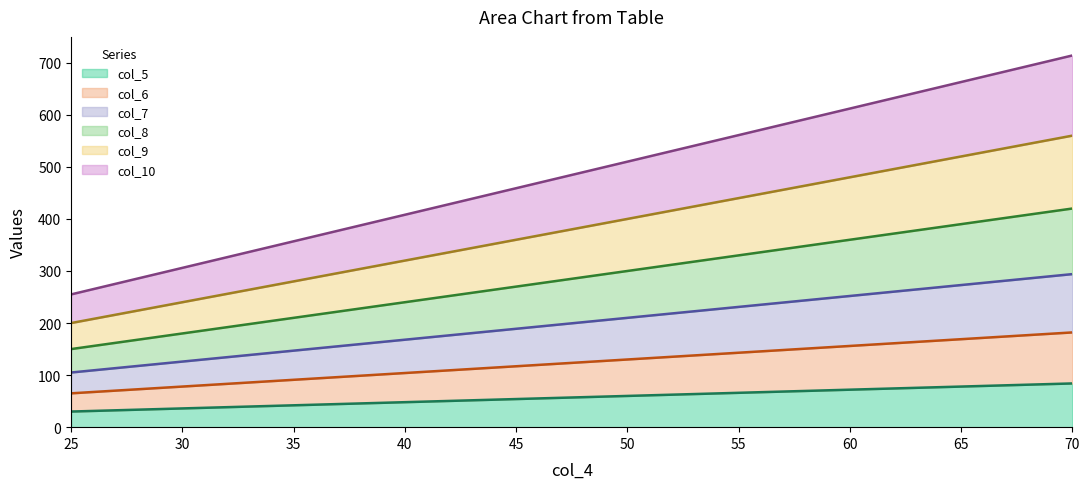

Reading left to right, list all the values displayed in this chart.

col_5 (line): 30	36	42	48	54	60	66	72	78	84
col_6 (line): 65	78	91	104	117	130	143	156	169	182
col_7 (line): 105	126	147	168	189	210	231	252	273	294
col_8 (line): 150	180	210	240	270	300	330	360	390	420
col_9 (line): 200	240	280	320	360	400	440	480	520	560
col_10 (line): 255	306	357	408	459	510	561	612	663	714